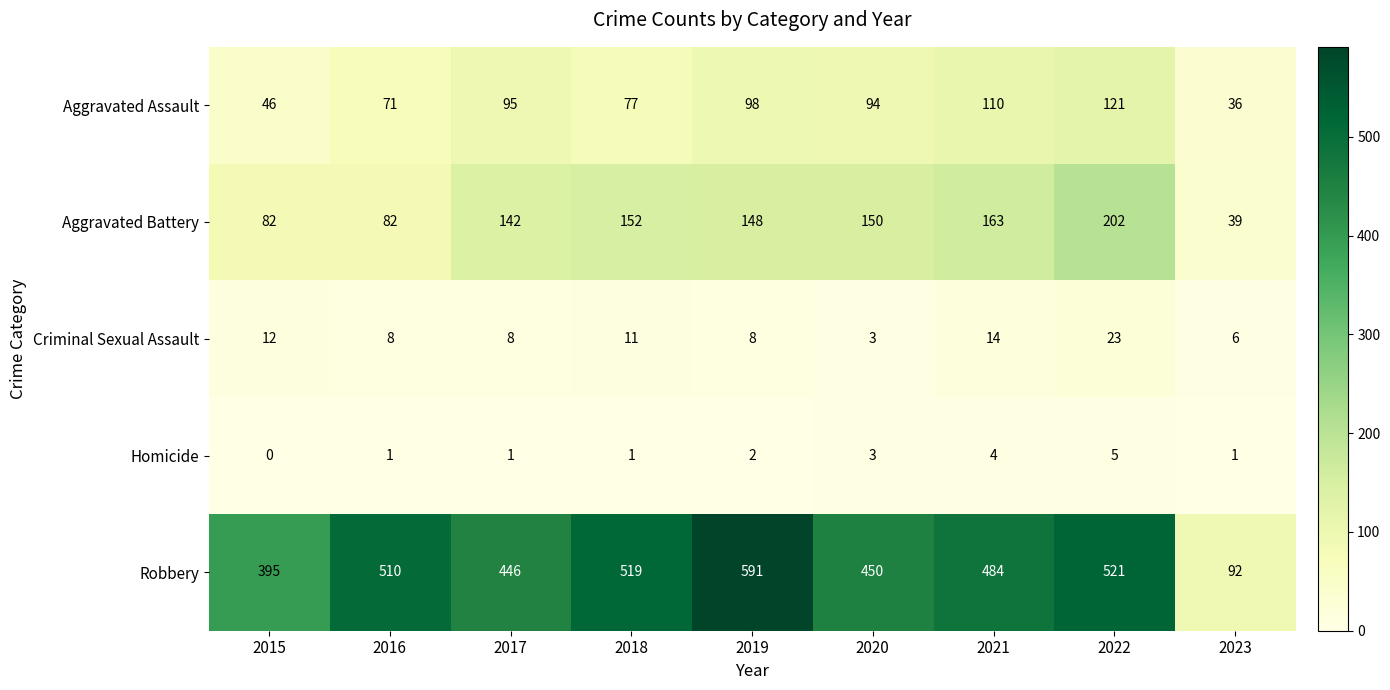

The value of Criminal Sexual Assault at 2021 is 14. True or false?

True